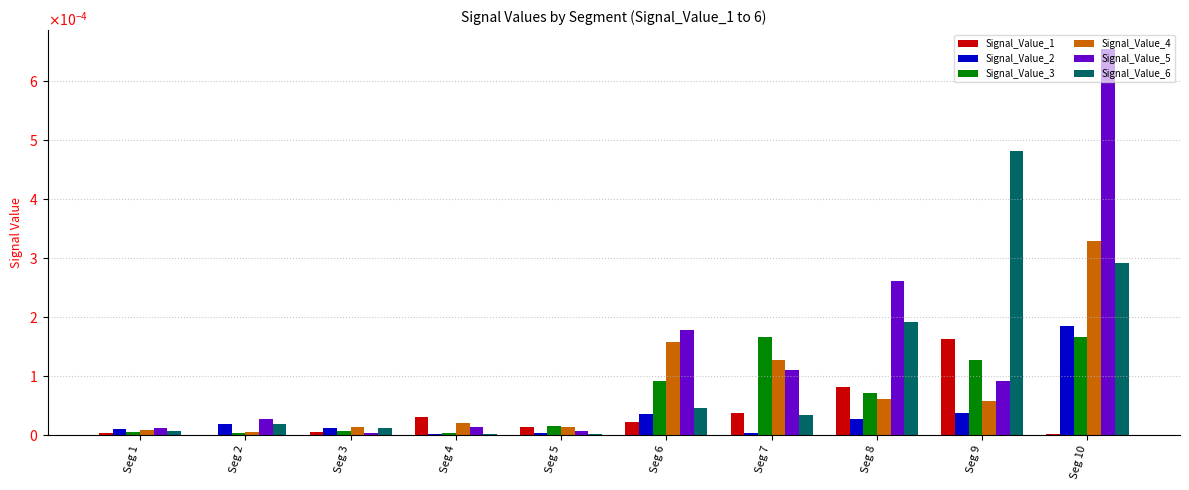

Does the chart contain stacked bars?

No